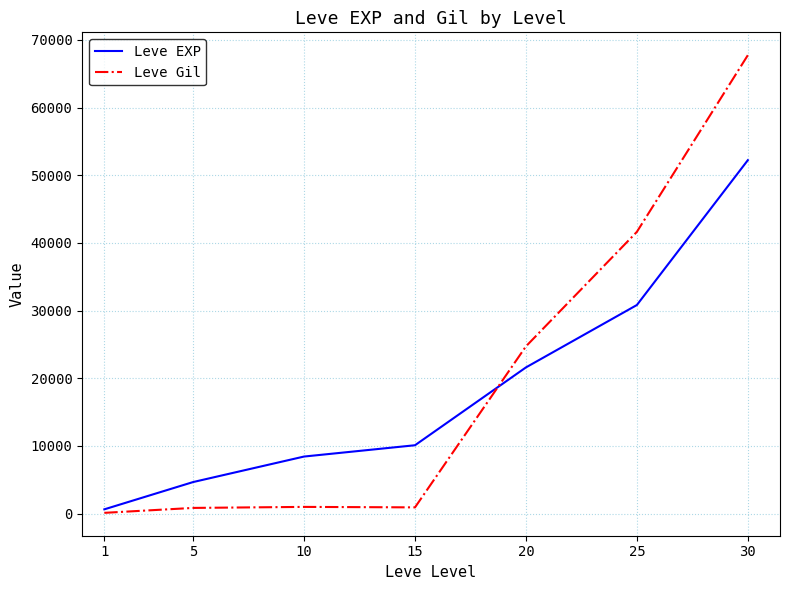

Which series has the largest range (max minus min)?

Leve Gil